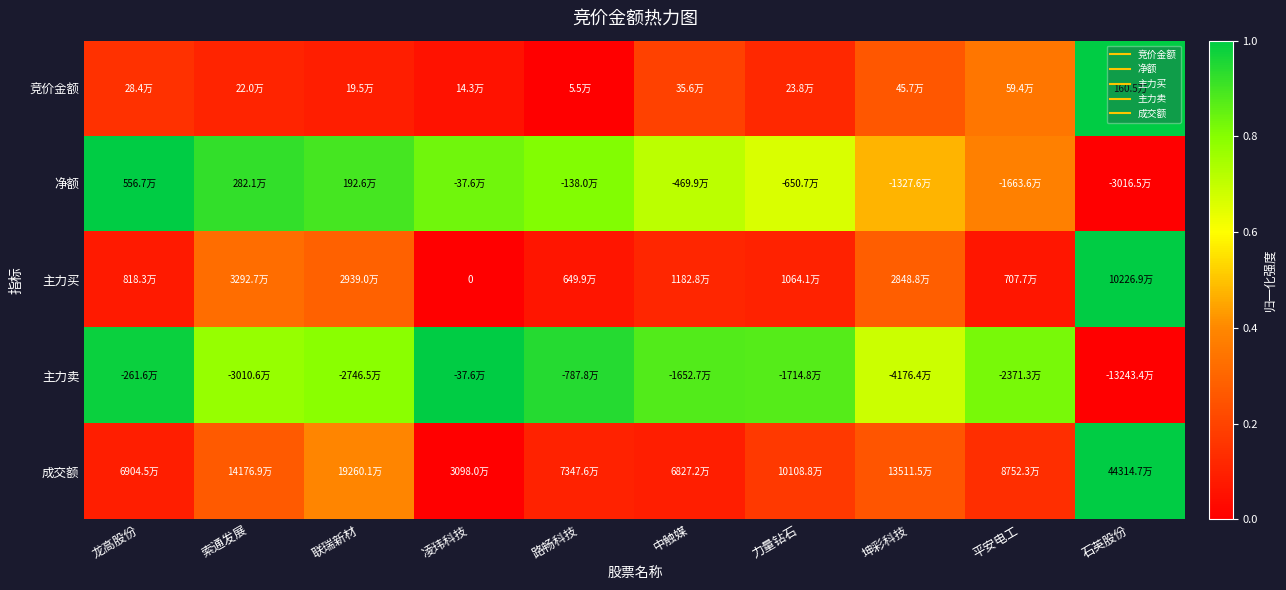

What is the total value across all series at 平安电工?

1.8